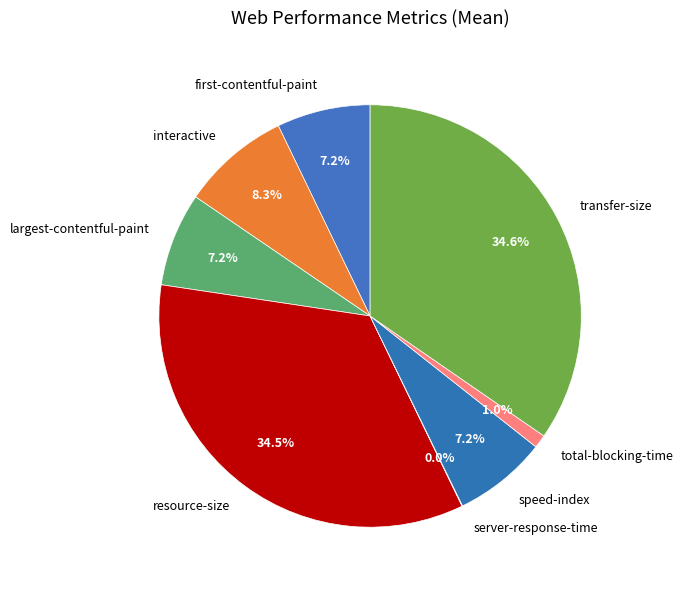

Is there a majority slice in this chart?

No